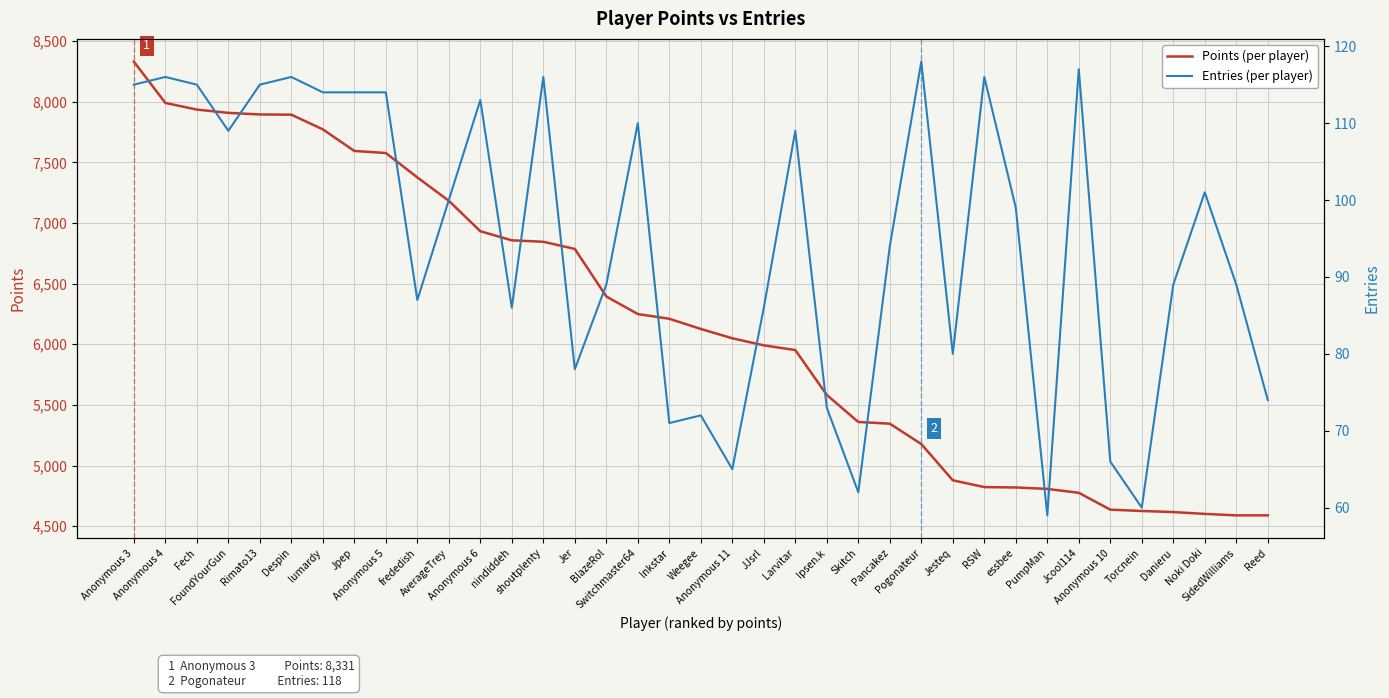

How many distinct data groups are displayed?

2